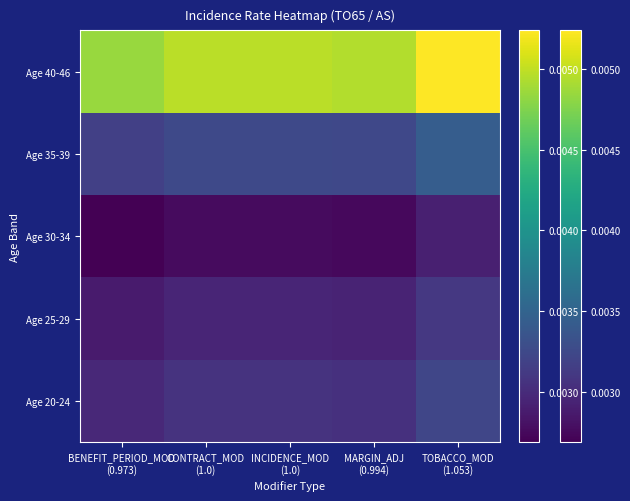

At TOBACCO_MOD (1.053), list the series in order from smallest to largest.

Age 30-34, Age 25-29, Age 20-24, Age 35-39, Age 40-46